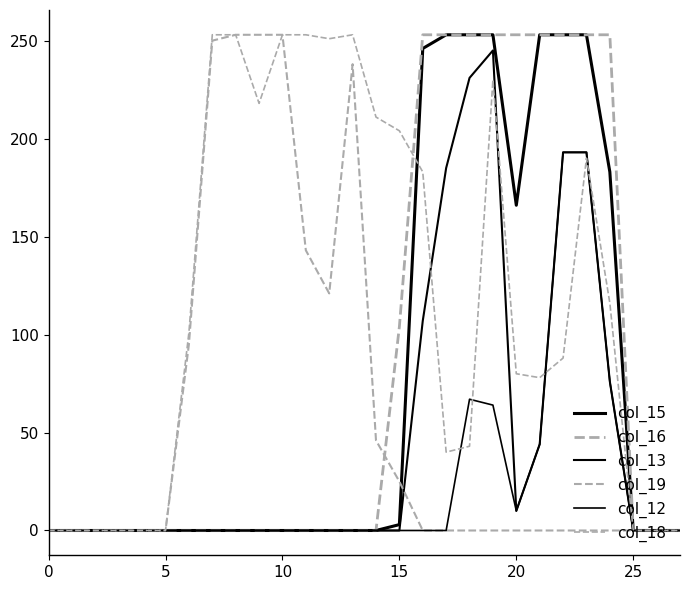

True or false: col_12 and col_19 cross at least once.

False